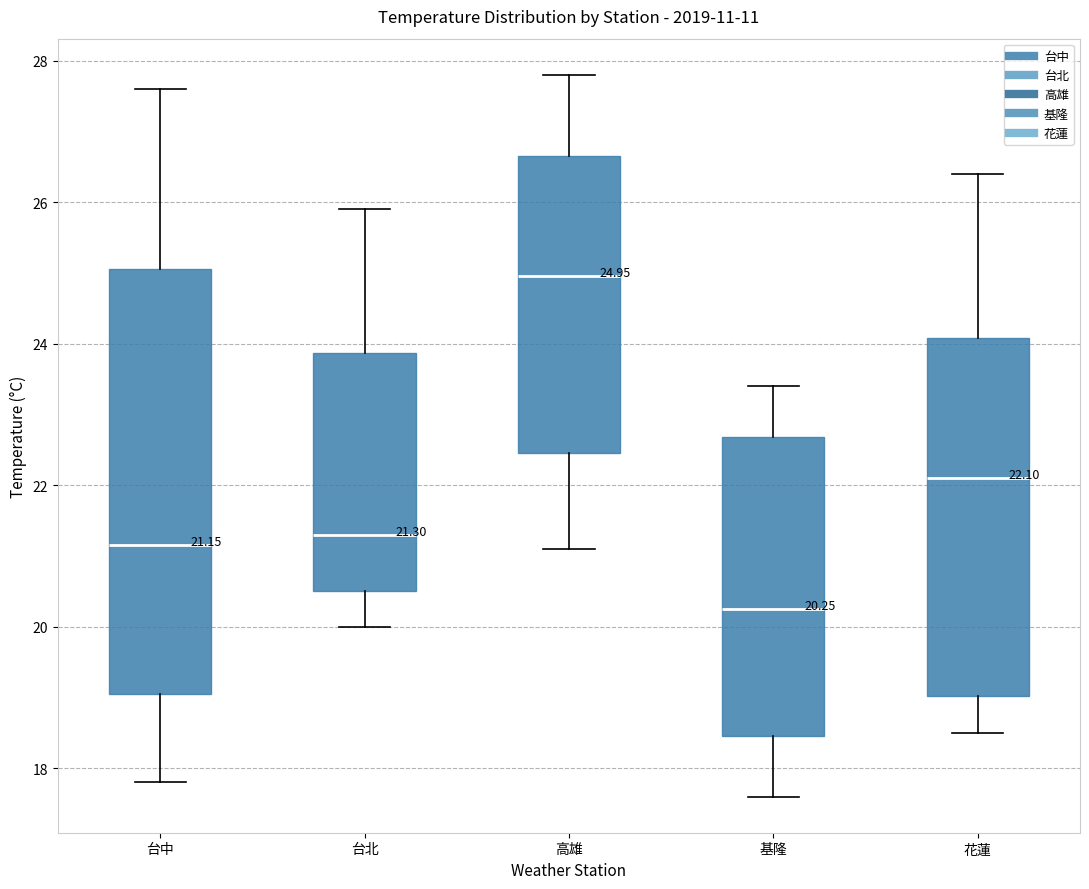

Which box is the tallest, from its lower edge to its upper edge?

台中